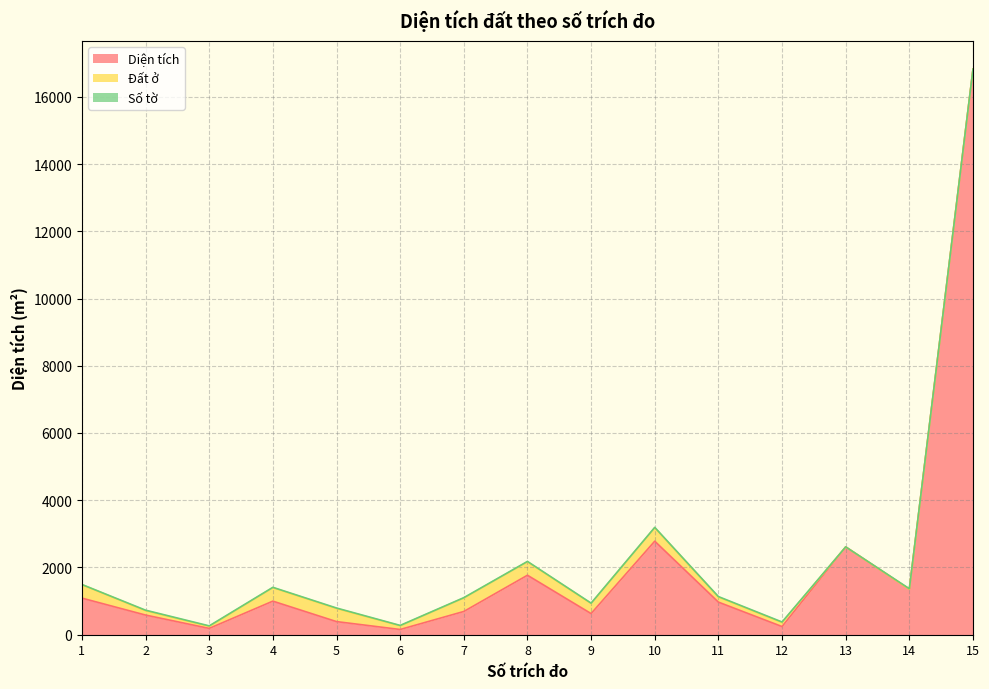

Which category has the lowest value in the Đất ở series?

13